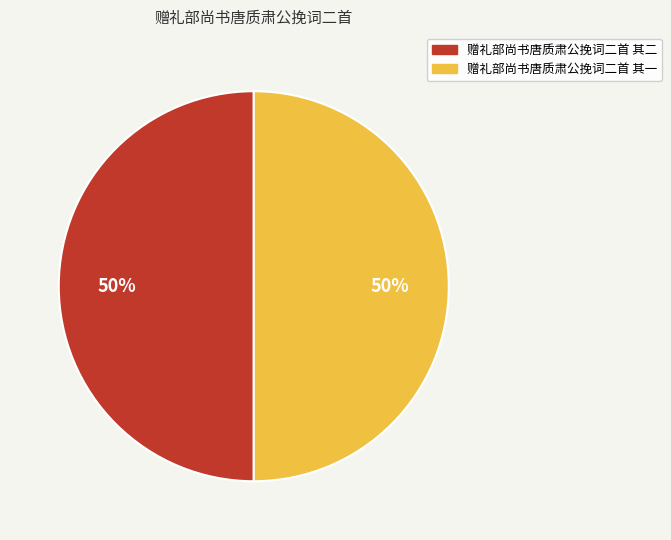

Do 赠礼部尚书唐质肃公挽词二首 其一 and 赠礼部尚书唐质肃公挽词二首 其二 together represent more than half of the pie?

Yes